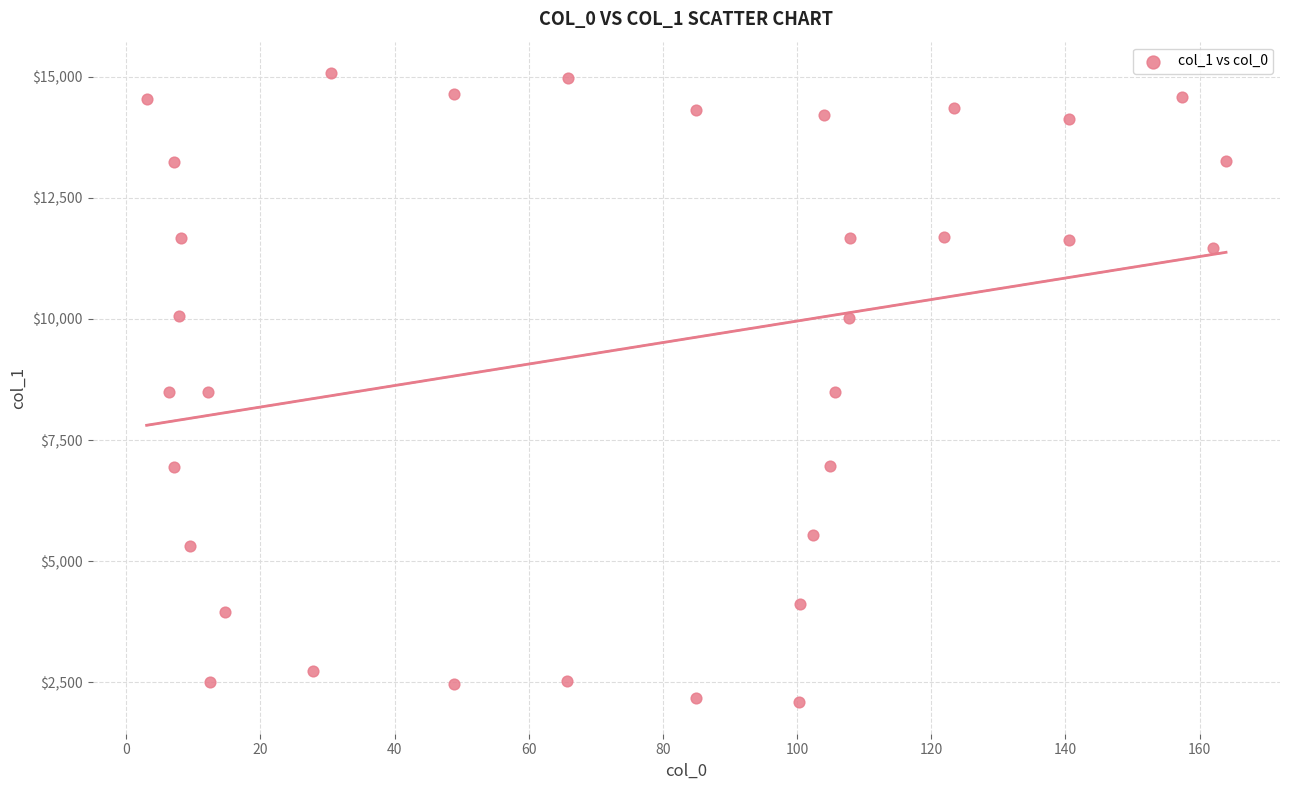

What is the range of X values (max minus min)?

160.9